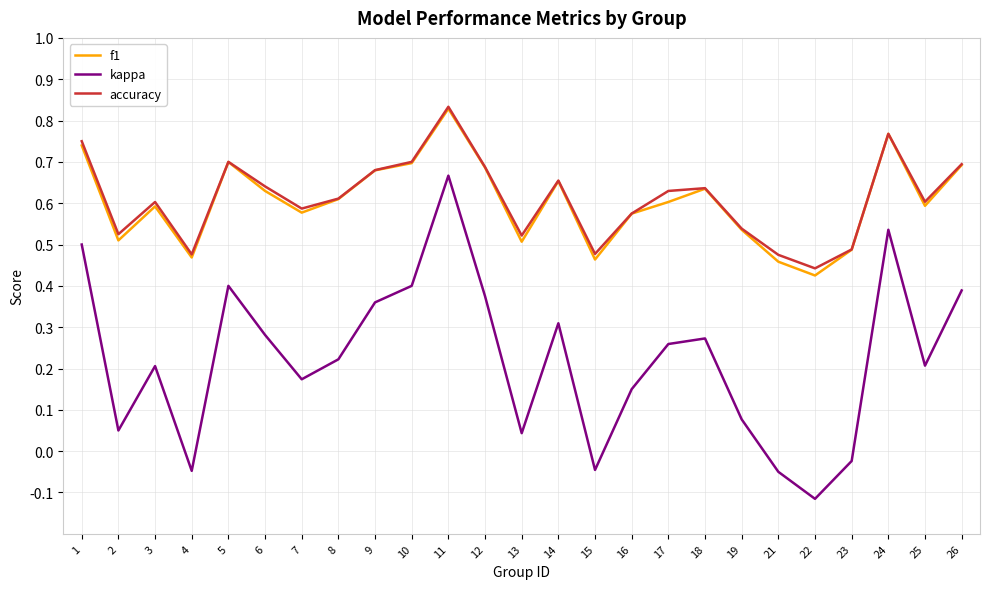

Which series has the largest range (max minus min)?

kappa